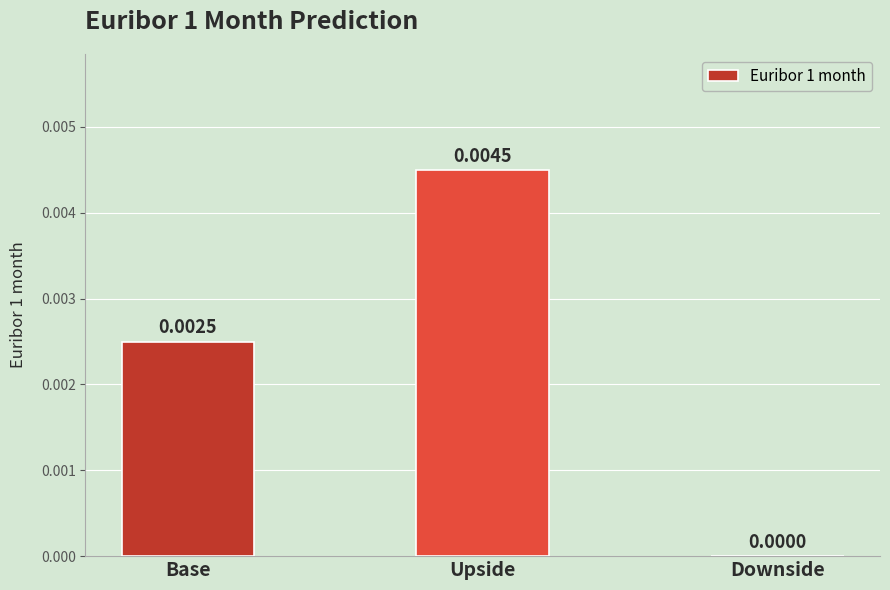

Between Upside and Base, which is larger?

Upside